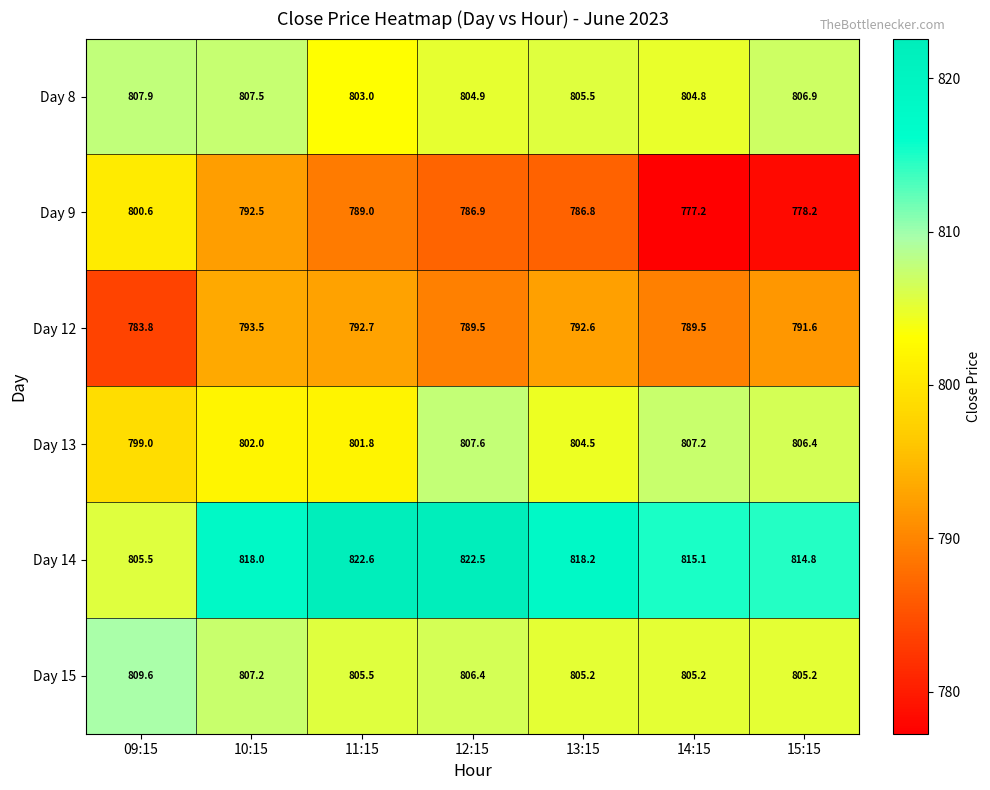

What is the total value across all series at 09:15?

4806.4